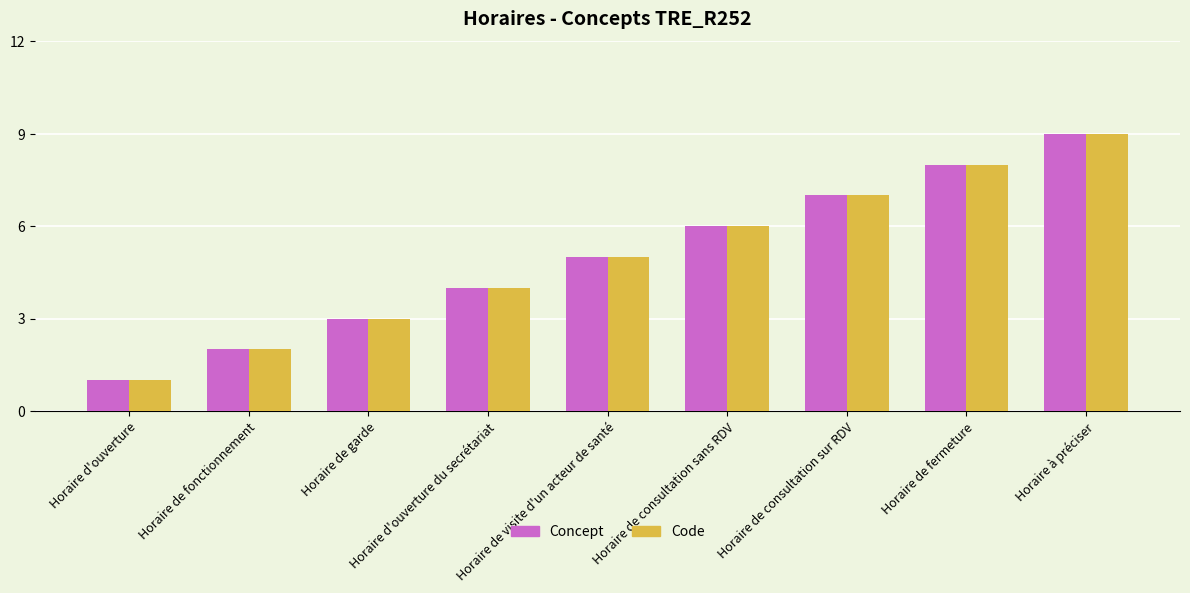

Reading left to right, transcribe all the data shown in this chart.

Concept: 1	2	3	4	5	6	7	8	9
Code: 1	2	3	4	5	6	7	8	9